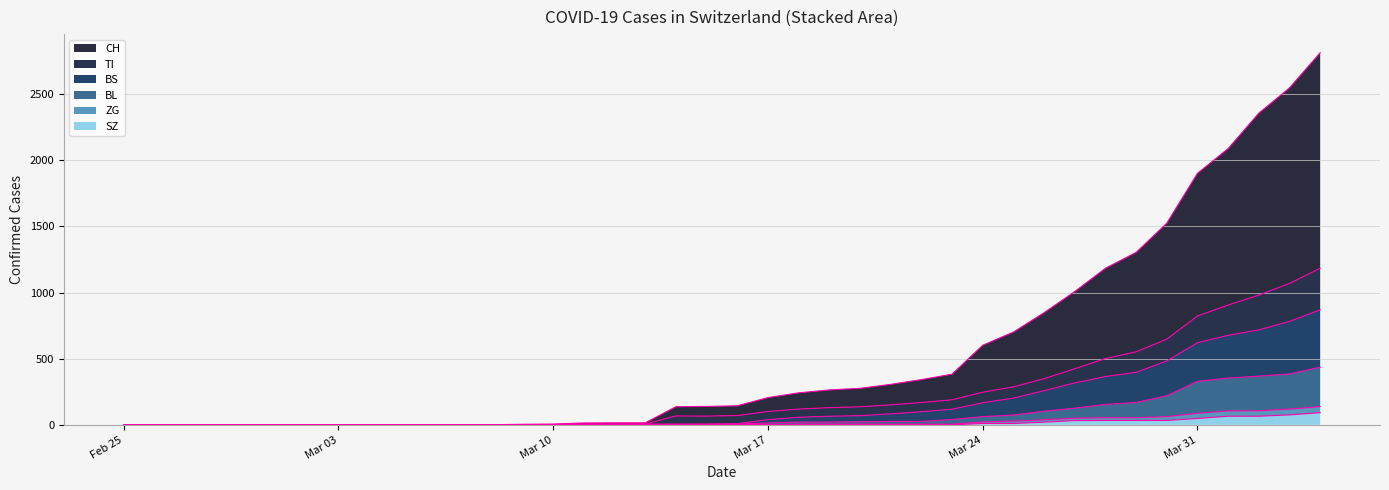

Which series has the largest total across all categories?

CH